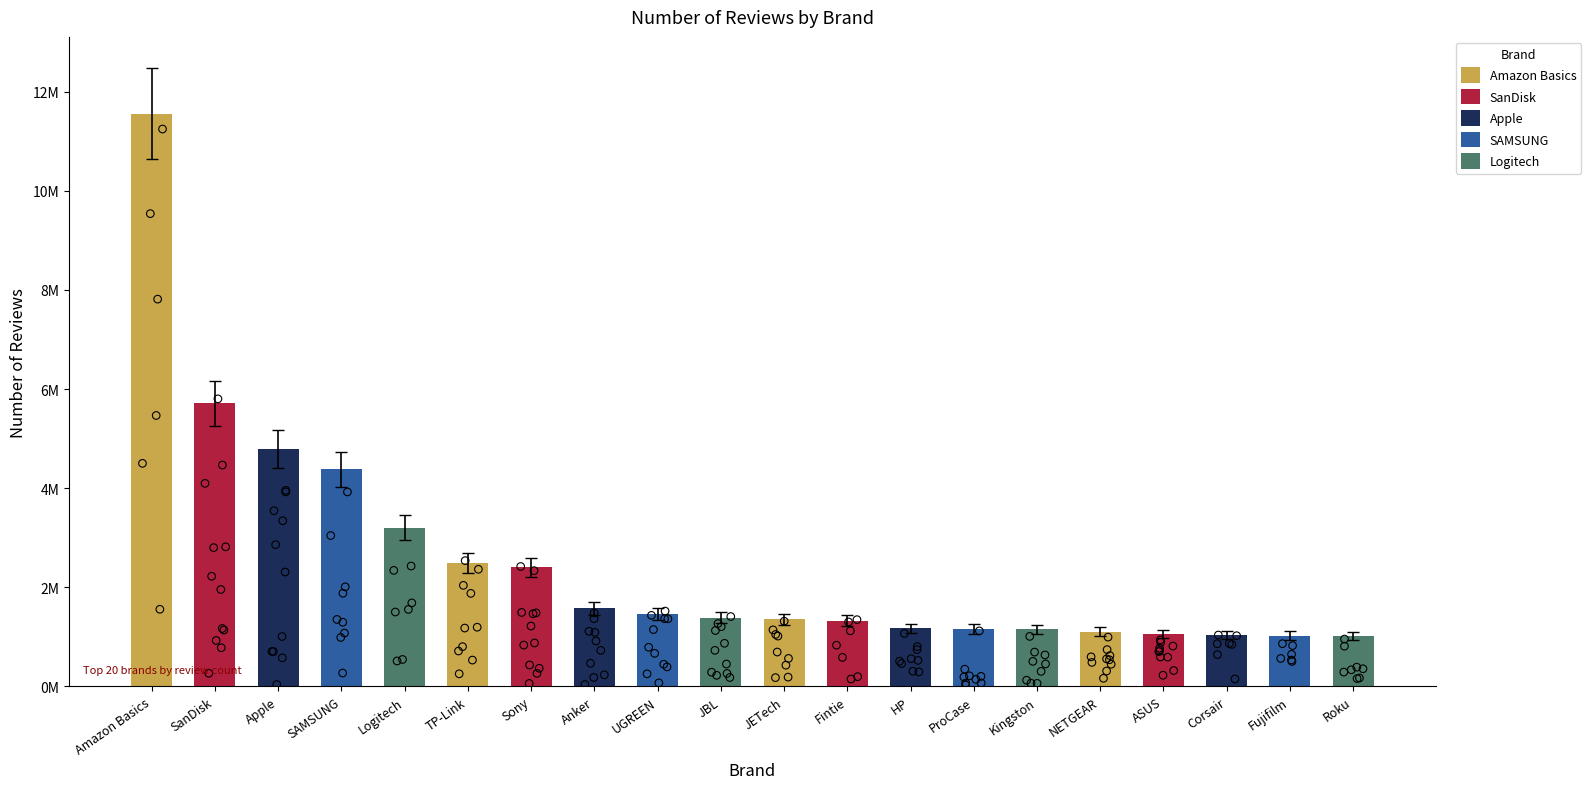

What is the ratio of the value at NETGEAR to the value at Kingston?

1.0